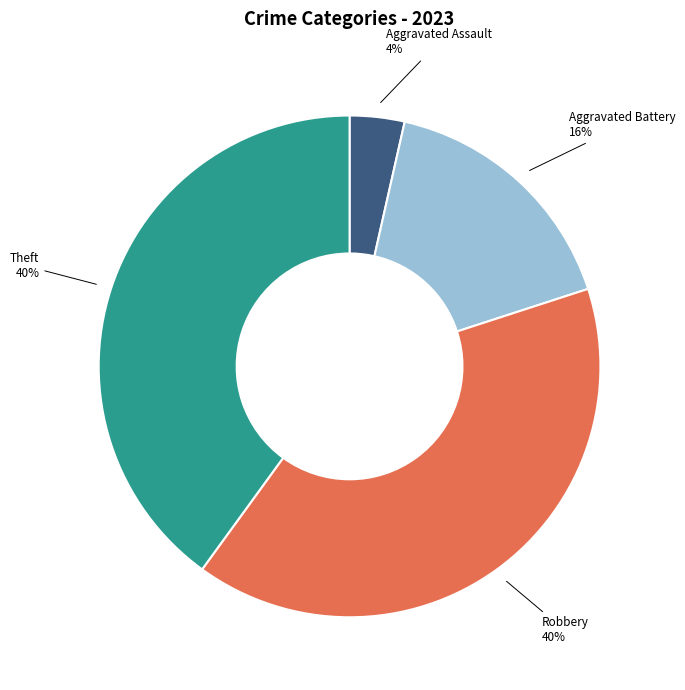

Does Robbery account for over 50% of the chart?

No